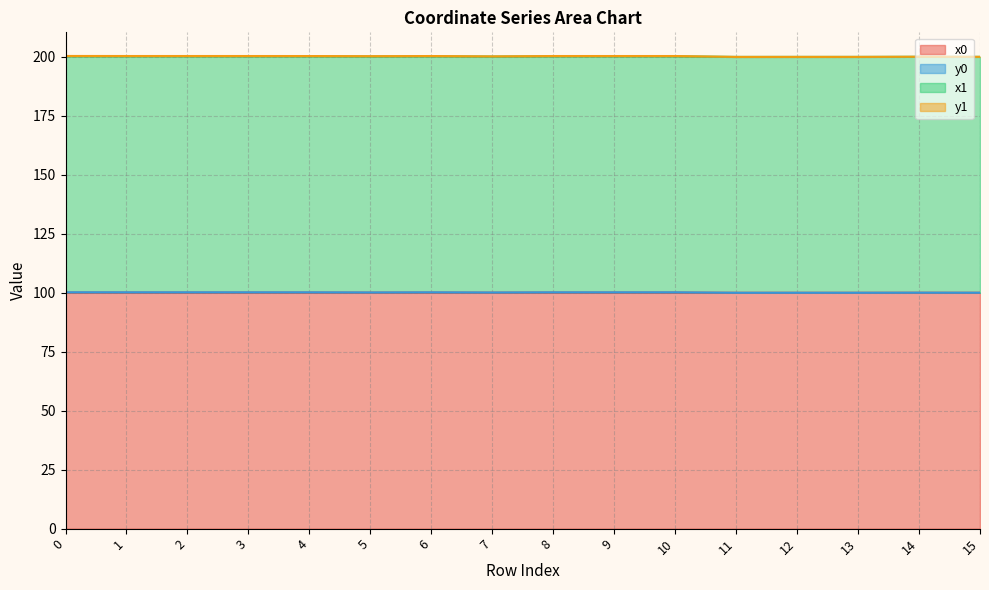

At which category does x0 reach its first local peak?

6